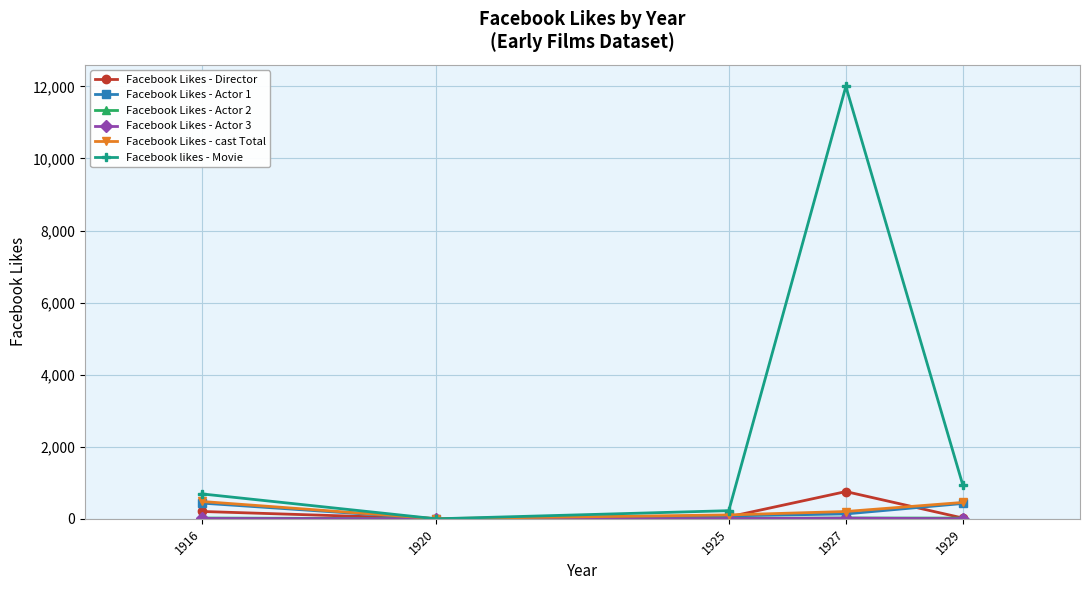

Is it true that Facebook likes - Movie equals 926 at 1929?

True